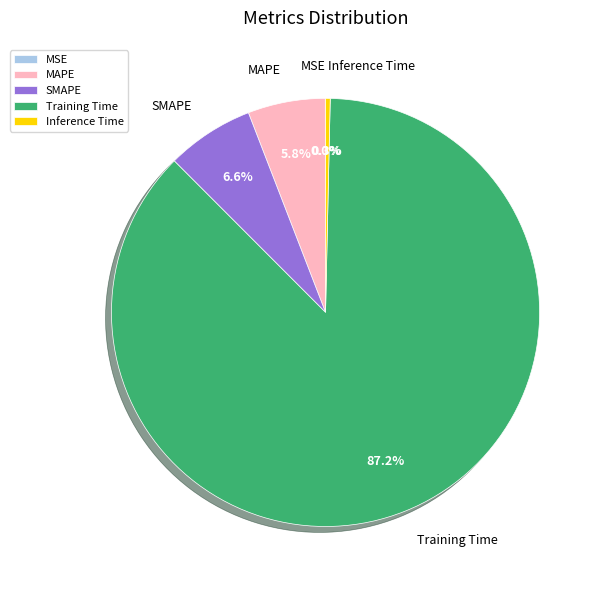

Does Inference Time represent more than half of the total?

No